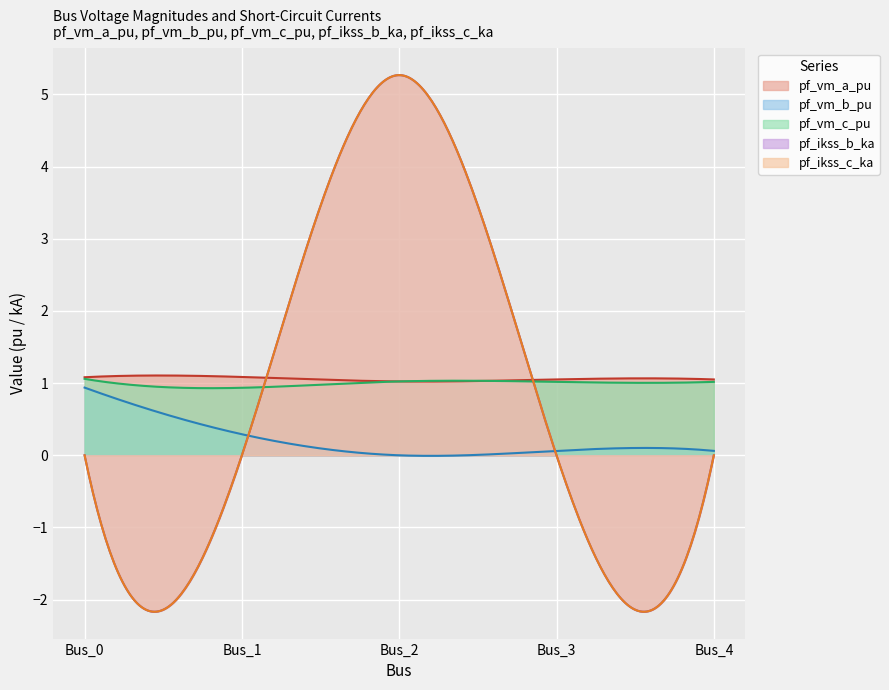

Rank the series at Bus_2 from highest to lowest value.

pf_ikss_b_ka, pf_ikss_c_ka, pf_vm_c_pu, pf_vm_a_pu, pf_vm_b_pu